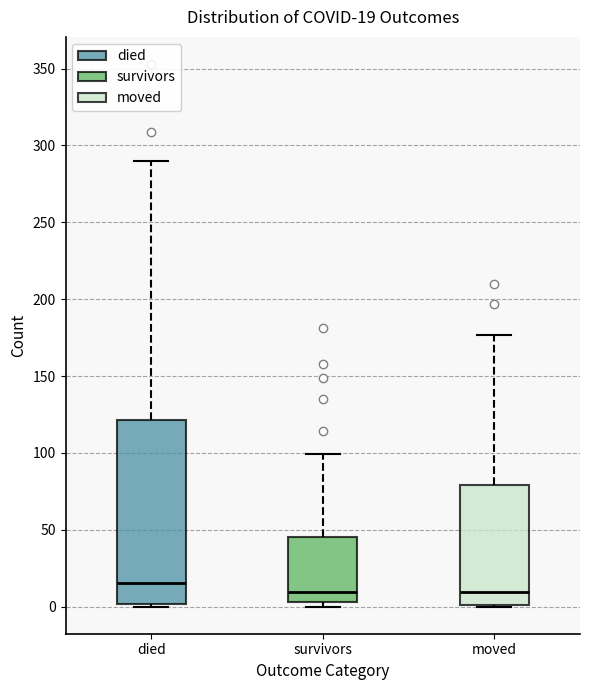

Comparing the boxes themselves (not the whiskers), which one is the tallest?

died